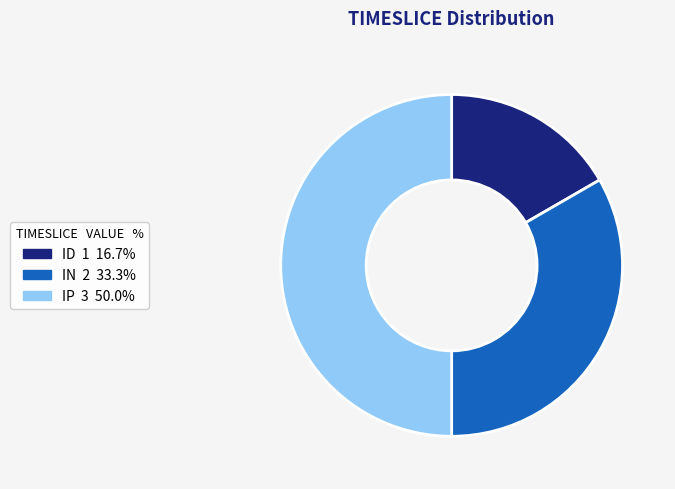

Rank the categories by value from highest to lowest.

IP, IN, ID